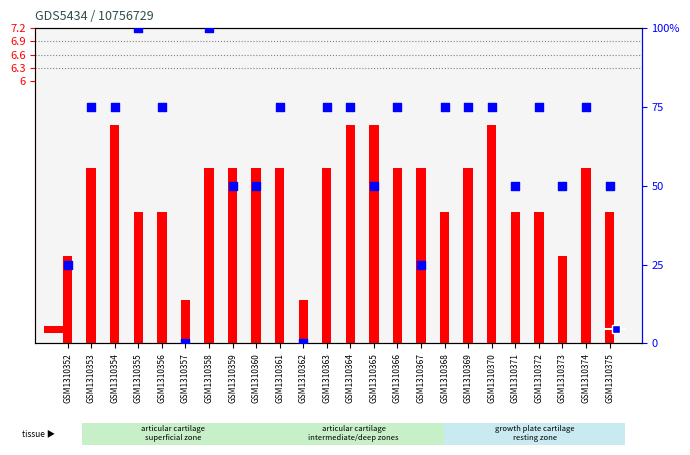

Which series contains the highest Y value?

percentile rank within the sample